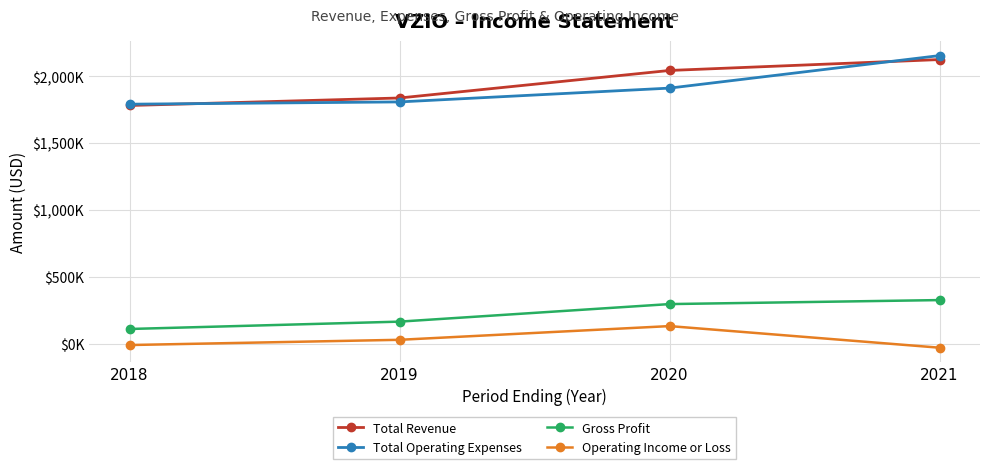

What are all the series names shown in the legend?

Total Revenue, Total Operating Expenses, Gross Profit, Operating Income or Loss